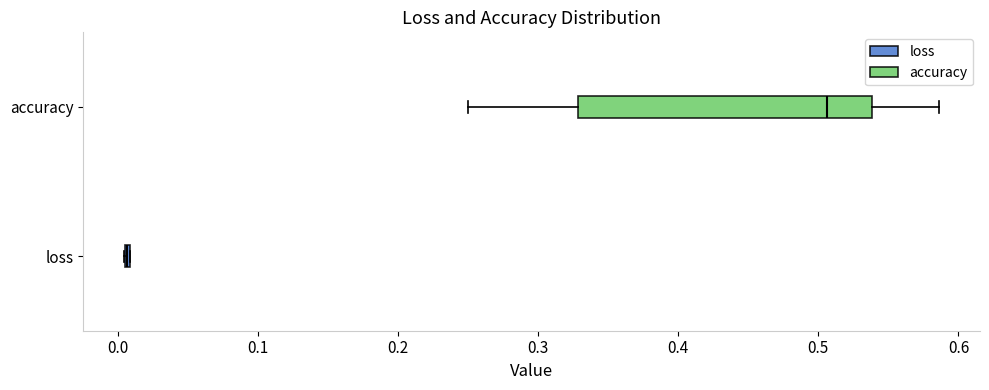

Reading bottom to top, transcribe this box plot: for each box, give where its median line is, the range the box spans, and where its two whiskers end, as read against the x-axis. The values are not printed on the chart, so give them approximately, as read against the axis.

loss: box collapsed to a line at 0.01, whiskers 0.00 to 0.01
accuracy: median 0.51, box 0.33 to 0.54, whiskers 0.25 to 0.59